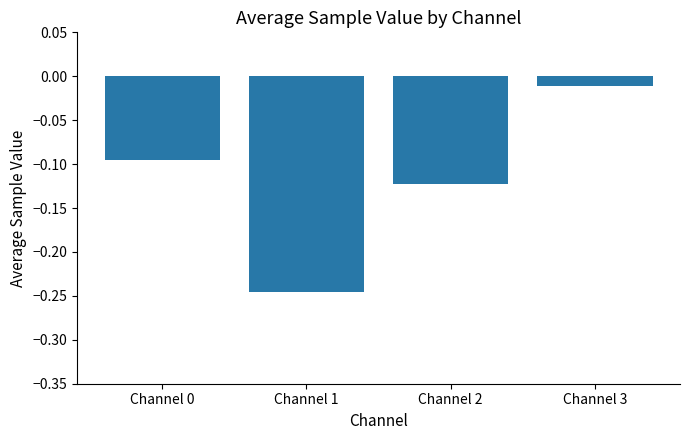

What is the sum of all values?

-0.5